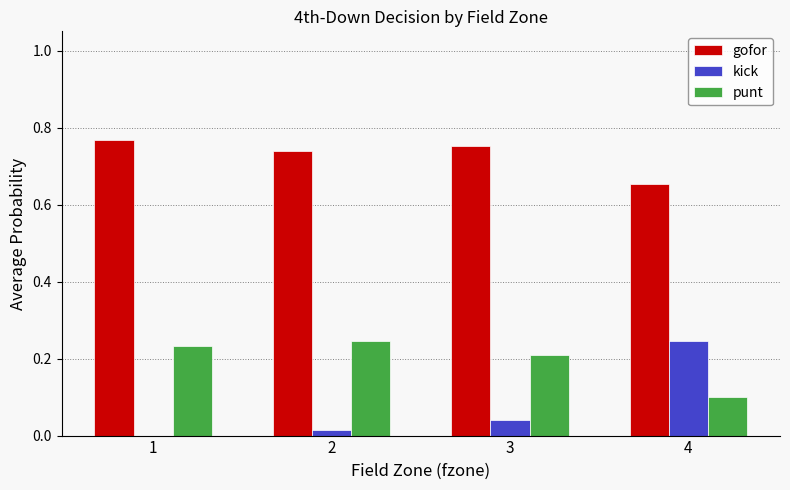

True or false: gofor has a value of 0.4 at 2.

False